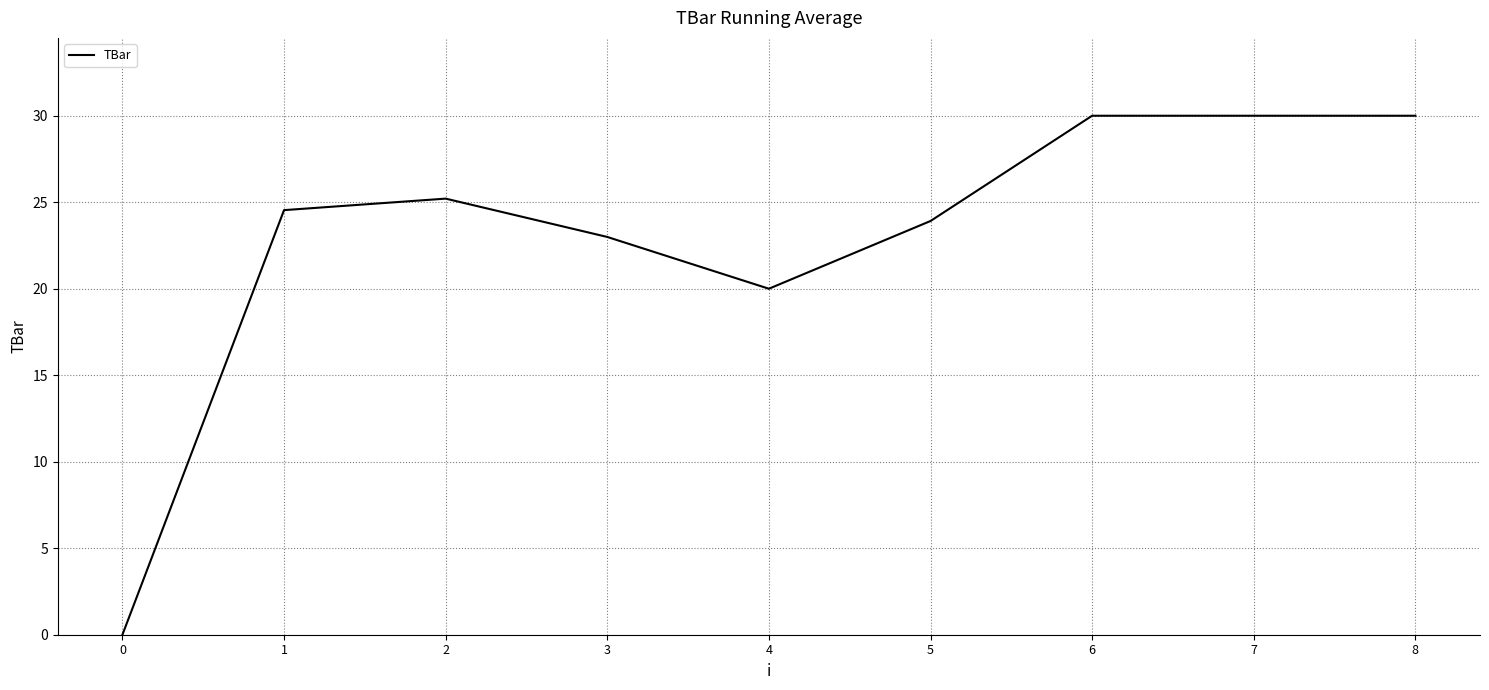

Where is the data nearest to the value 15?

4